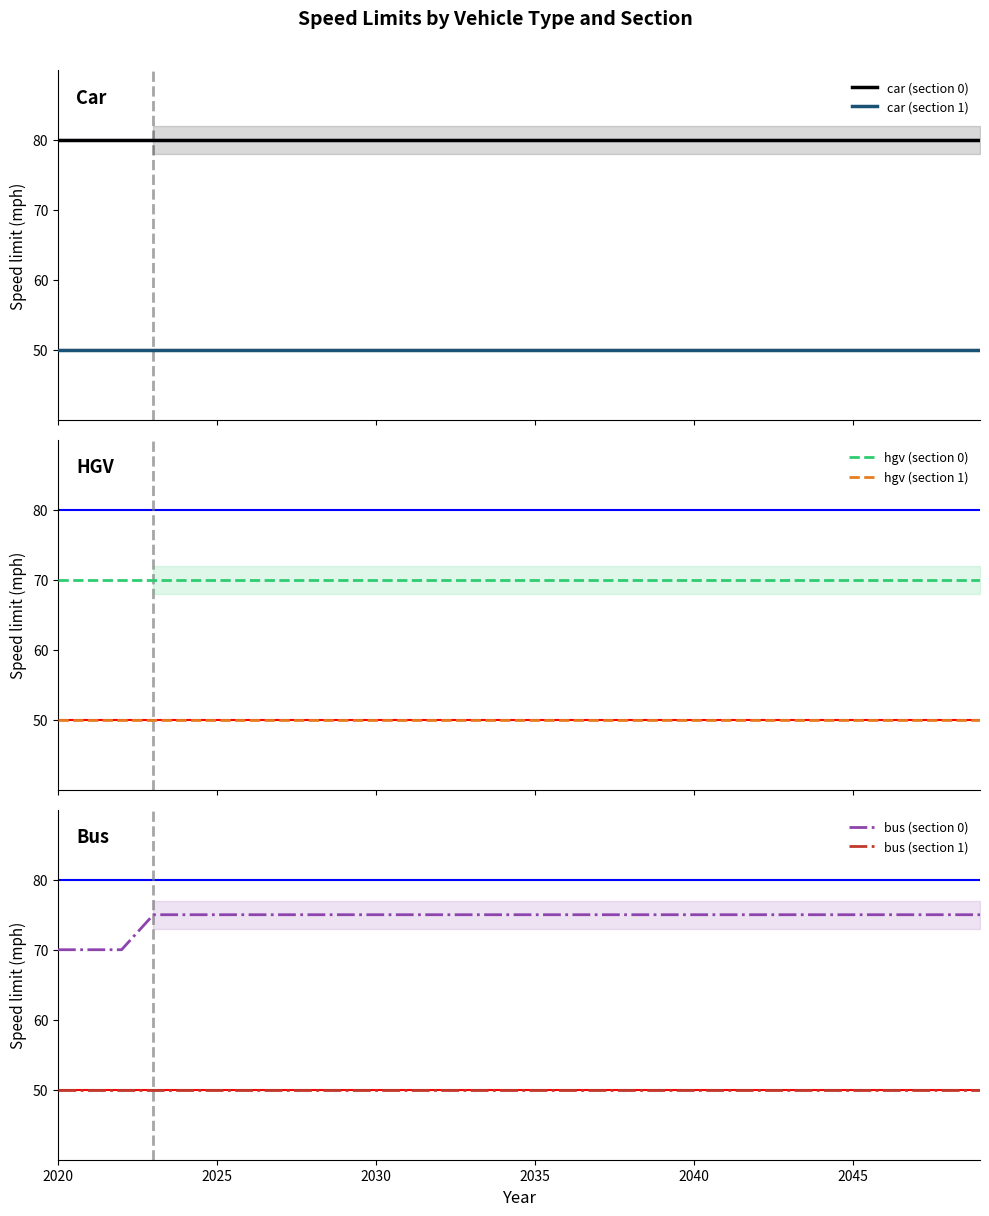

True or false: bus (section 0) and bus (section 1) intersect in this chart.

False